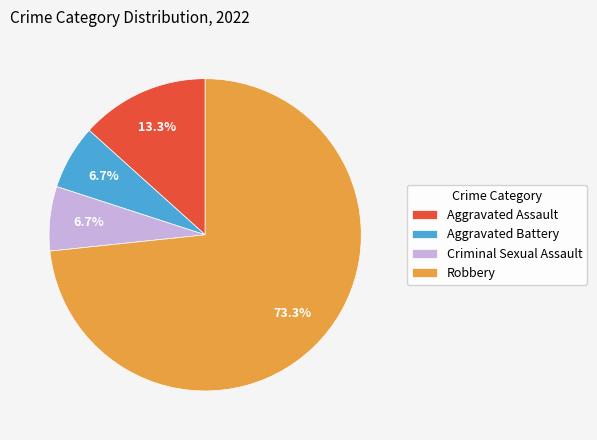

Is there any slice that represents more than half of the pie?

Yes